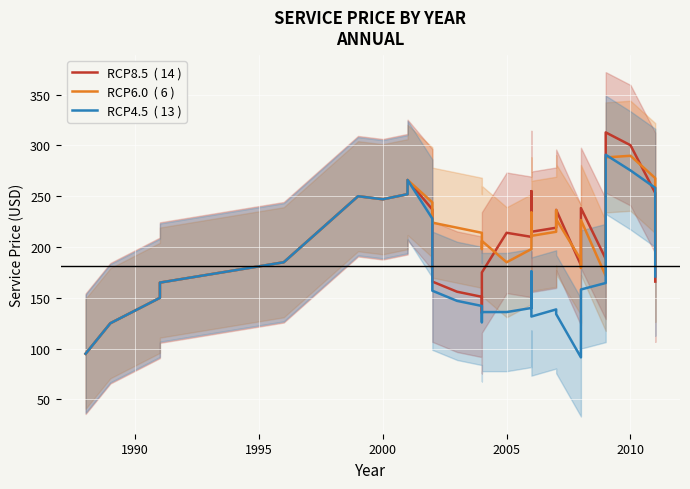

How many values in the RCP6.0  ( 6 ) series exceed 215?

14